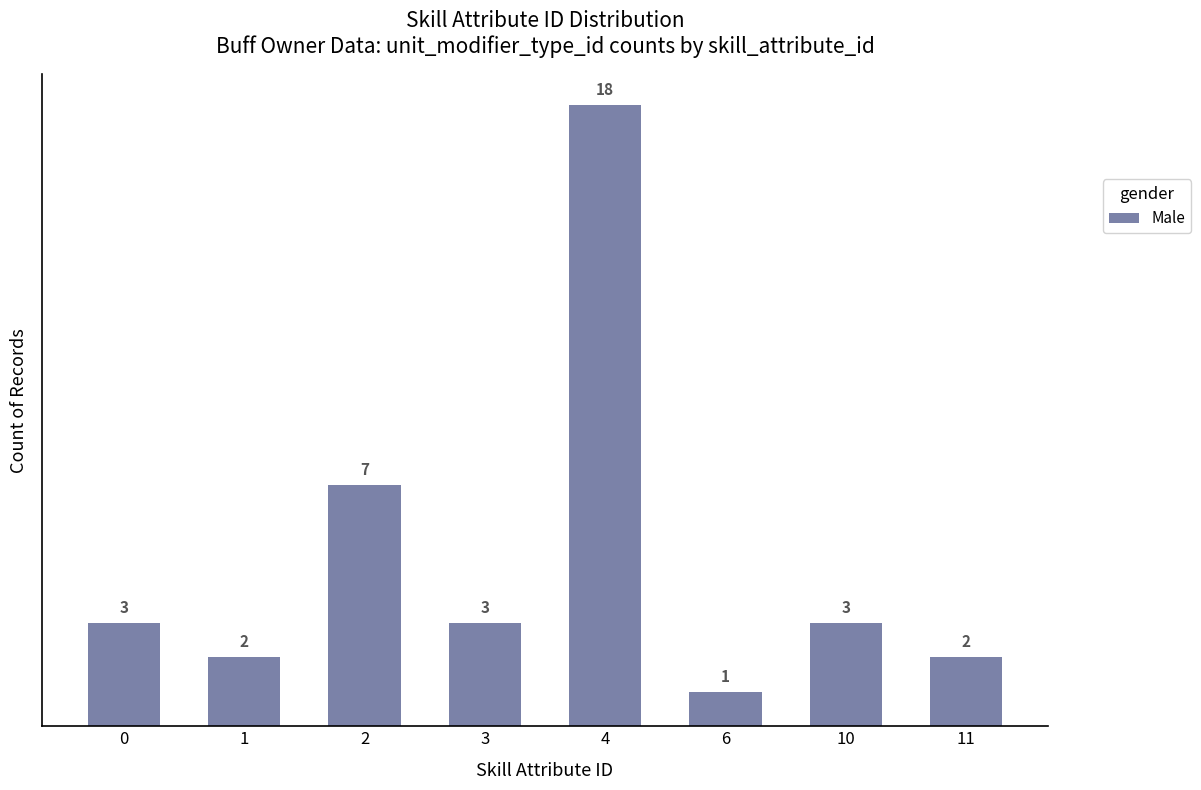

Does the chart contain any negative values?

No